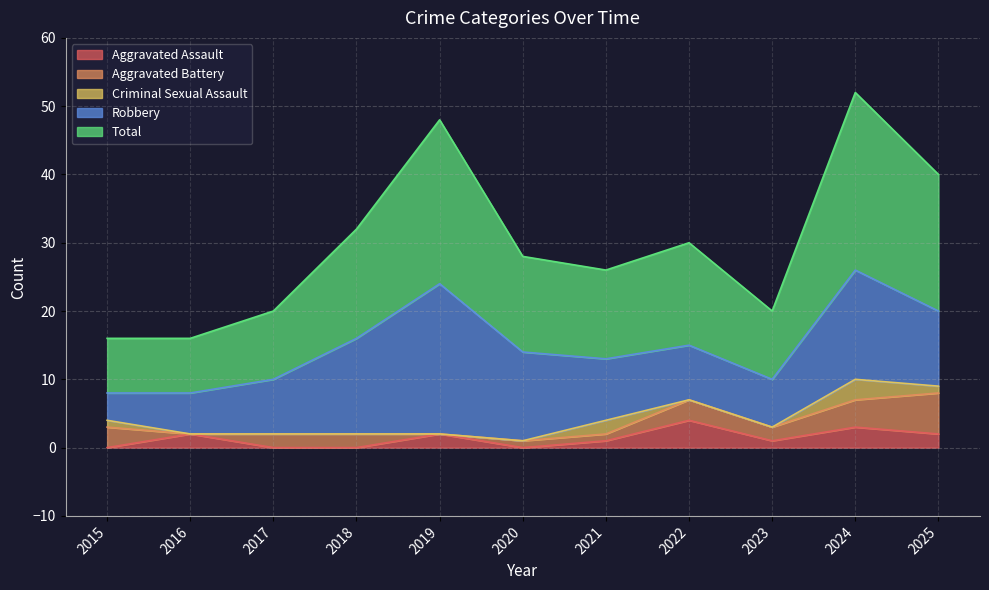

What are all the series names shown in the legend?

Aggravated Assault, Aggravated Battery, Criminal Sexual Assault, Robbery, Total